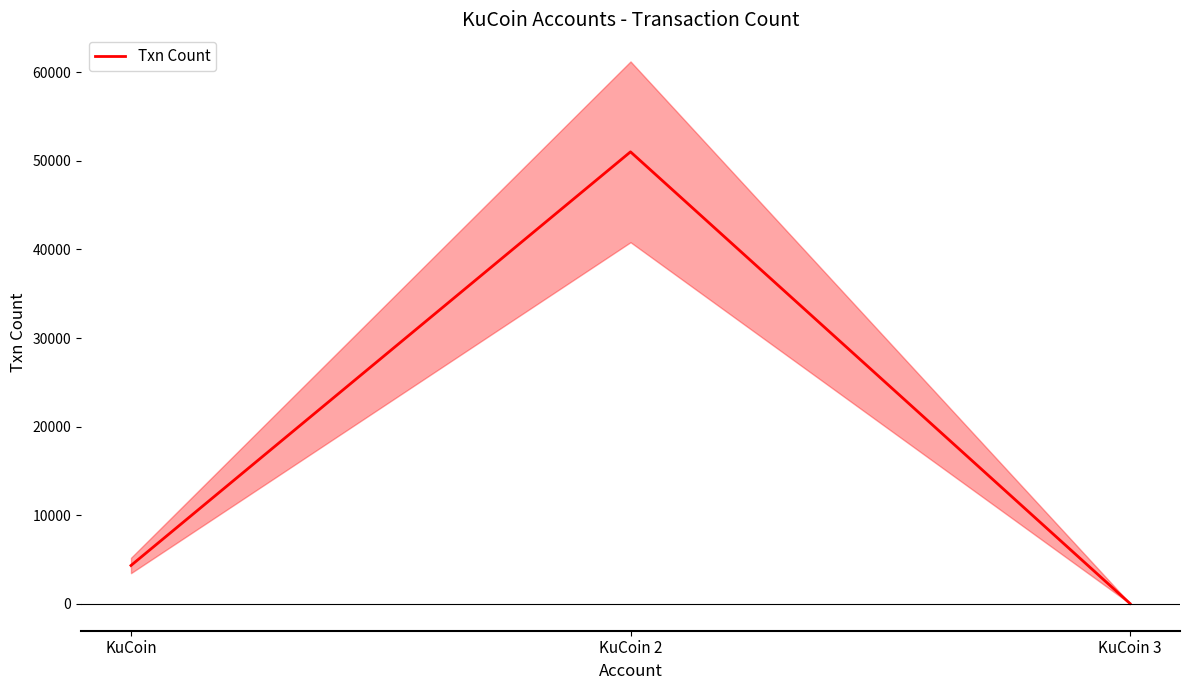

What is the label of the 1st point from the right?

KuCoin 3